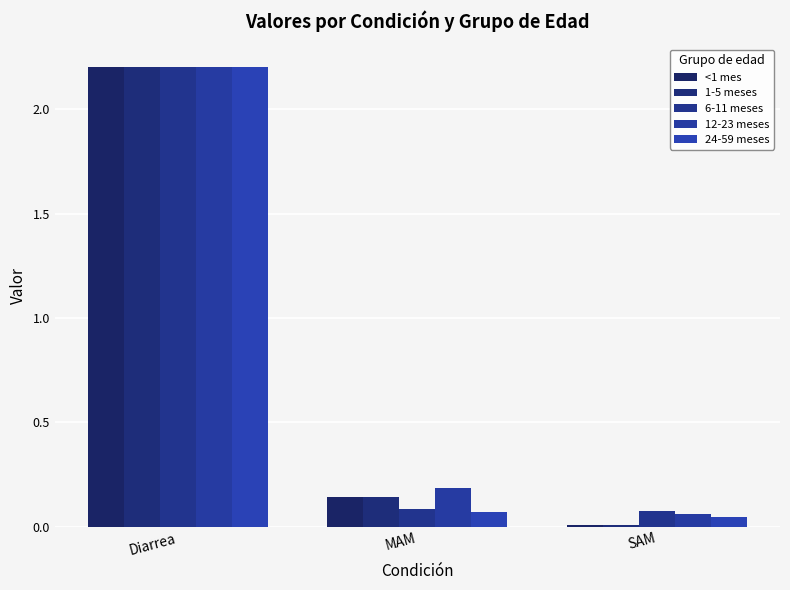

How many bars are there in each group?

5